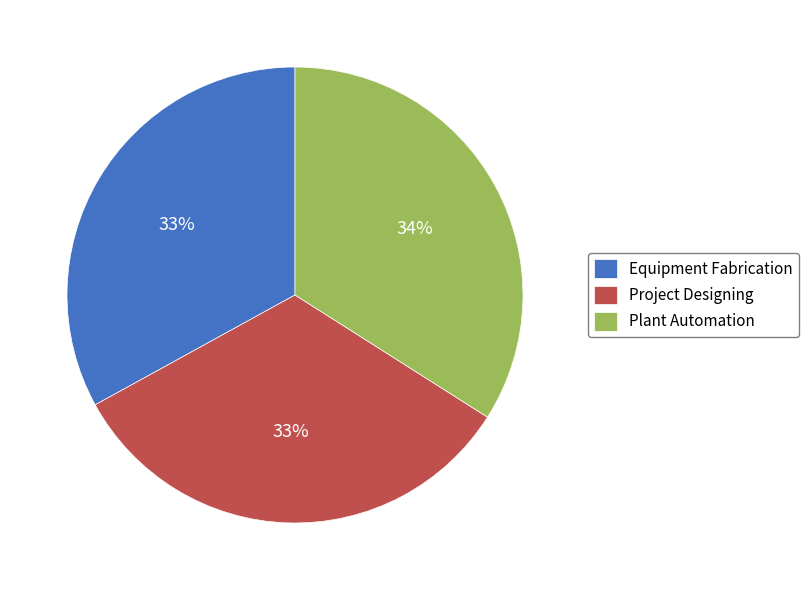

Do Plant Automation and Project Designing together represent more than half of the pie?

Yes